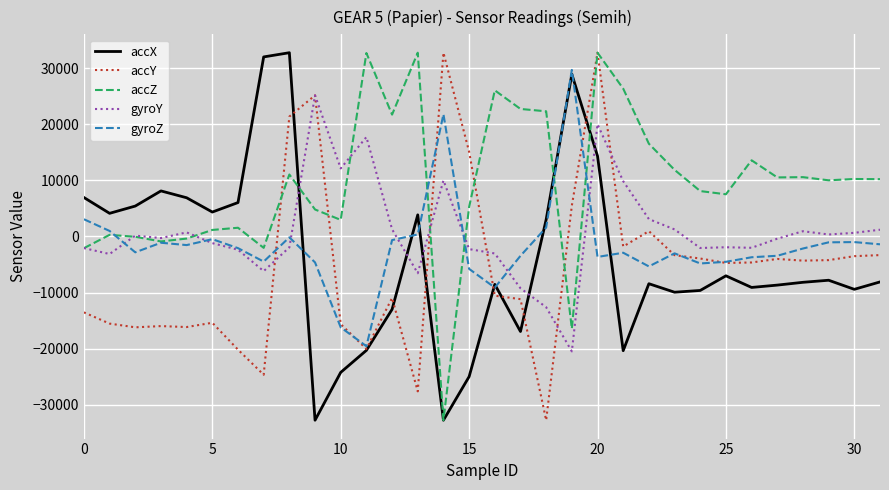

True or false: accX and gyroY cross at least once.

True